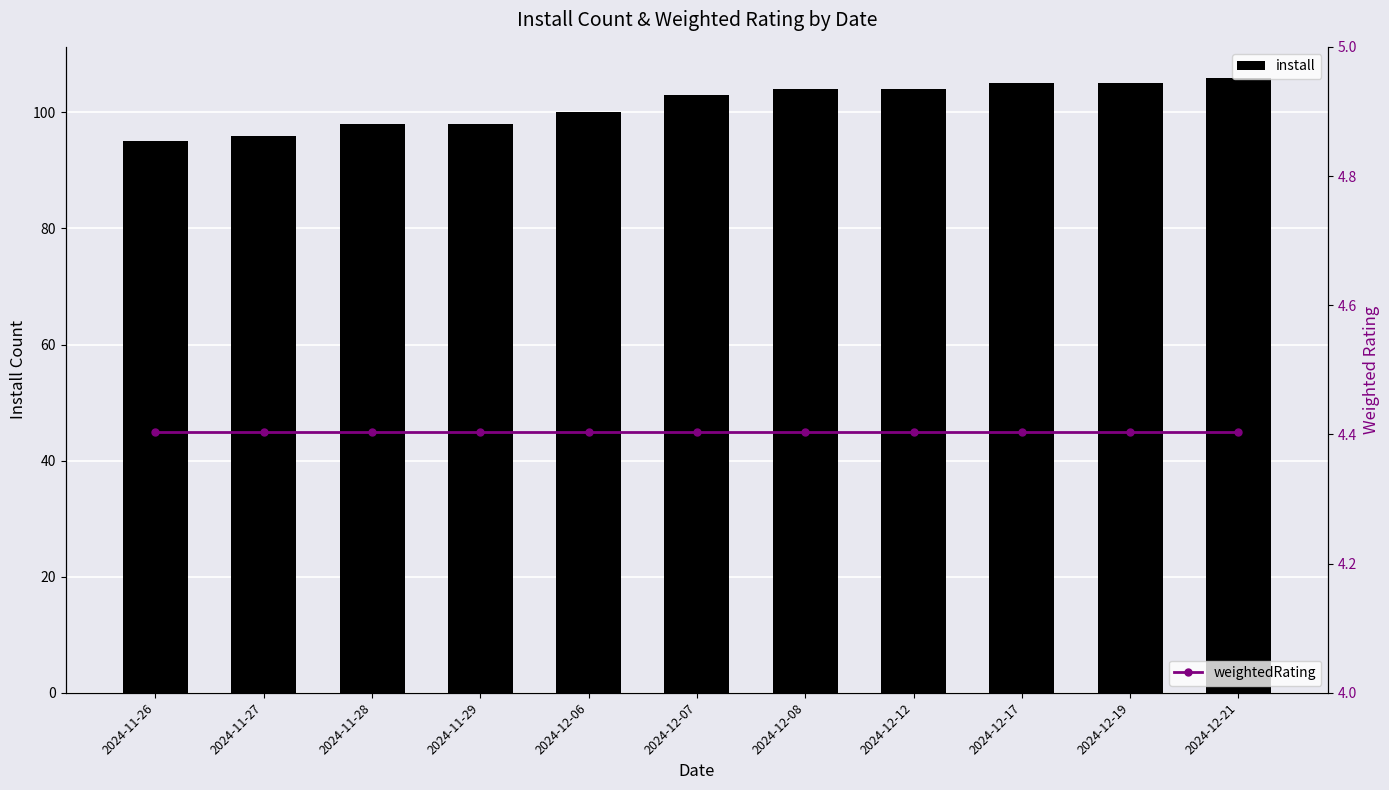

Reading right to left, extract all data points from this chart.

install: 2024-12-21=106.0	2024-12-19=105.0	2024-12-17=105.0	2024-12-12=104.0	2024-12-08=104.0	2024-12-07=103.0	2024-12-06=100.0	2024-11-29=98.0	2024-11-28=98.0	2024-11-27=96.0	2024-11-26=95.0
weightedRating: 2024-12-21=4.4	2024-12-19=4.4	2024-12-17=4.4	2024-12-12=4.4	2024-12-08=4.4	2024-12-07=4.4	2024-12-06=4.4	2024-11-29=4.4	2024-11-28=4.4	2024-11-27=4.4	2024-11-26=4.4